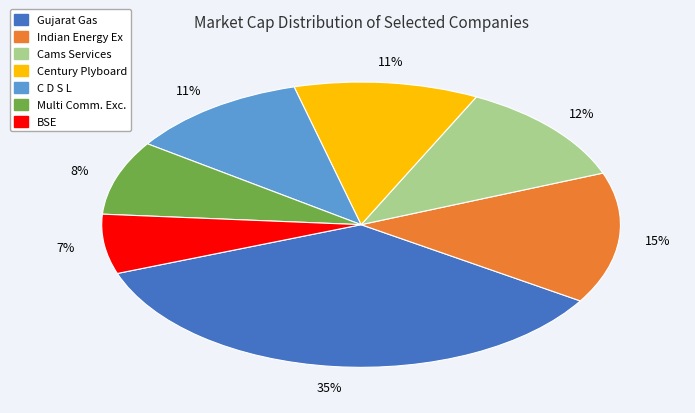

Which slice is the smallest?

BSE